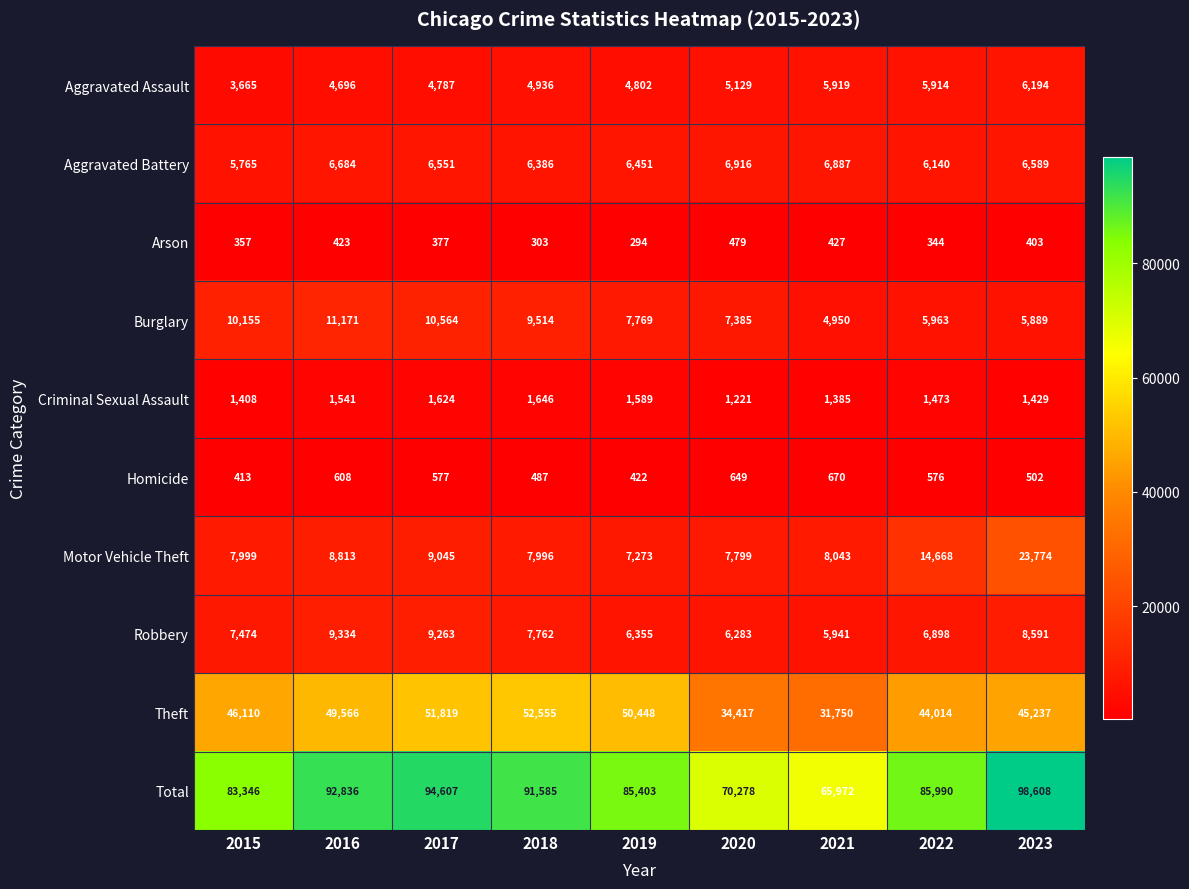

What is the total value across all series at 2018?

183170